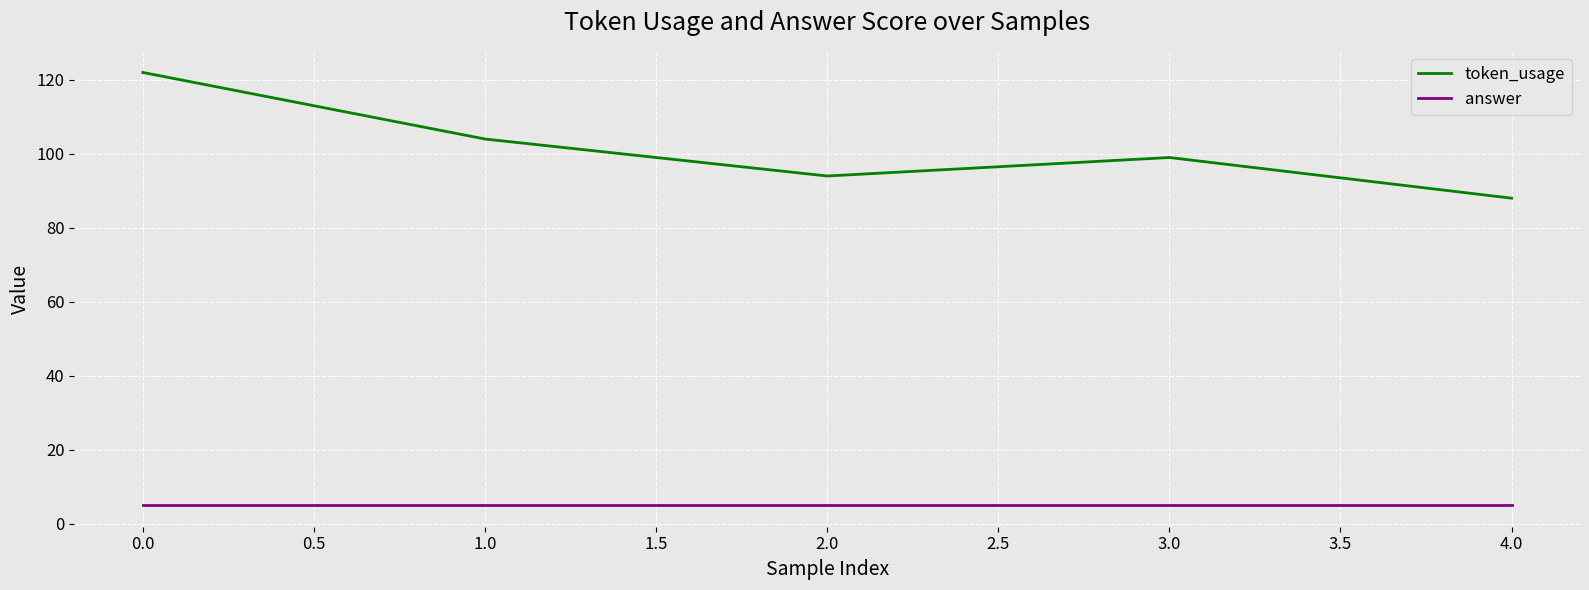

At which category is the sum across all series the highest?

0.0